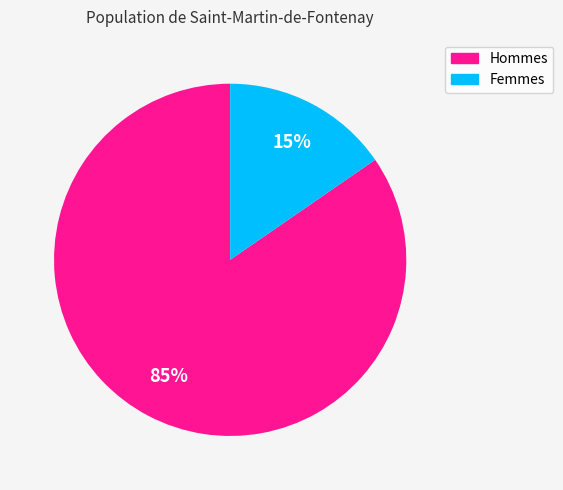

To the nearest percent, what is the average slice percentage?

50%